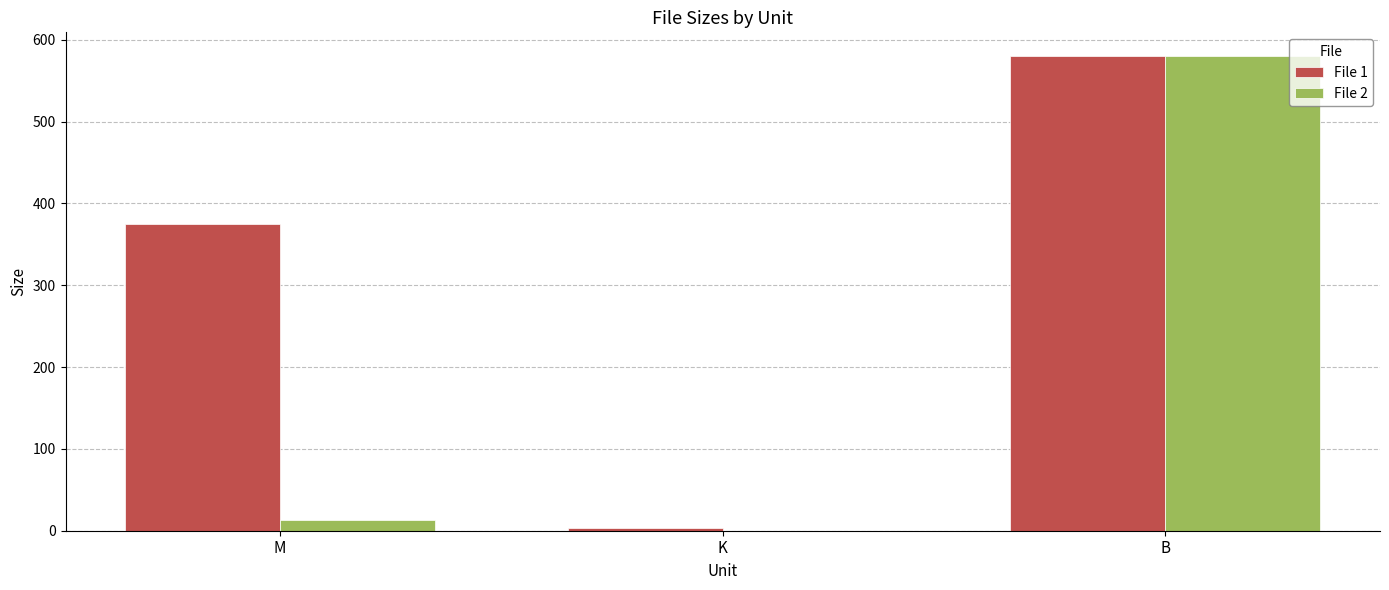

Count the number of categories in the chart.

3